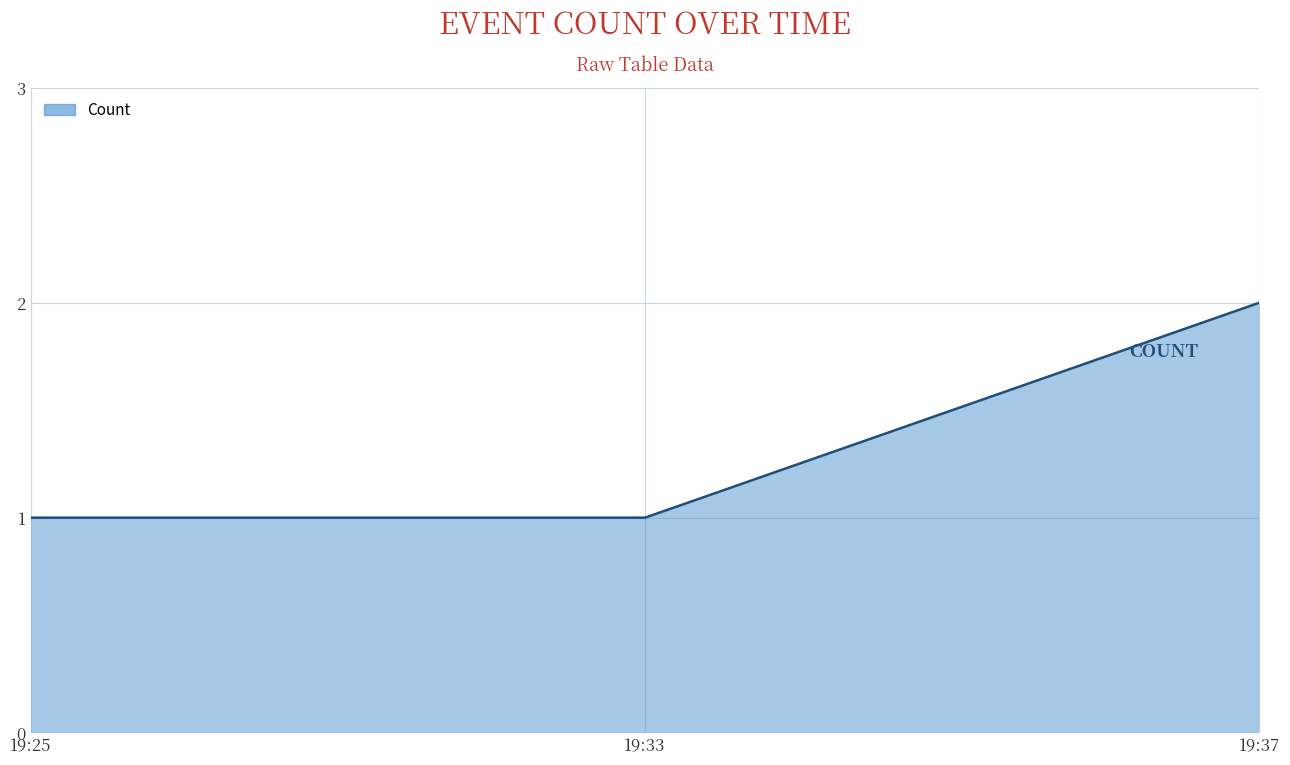

Approximately how many times larger is the value at 19:33 compared to 19:25?

1.0